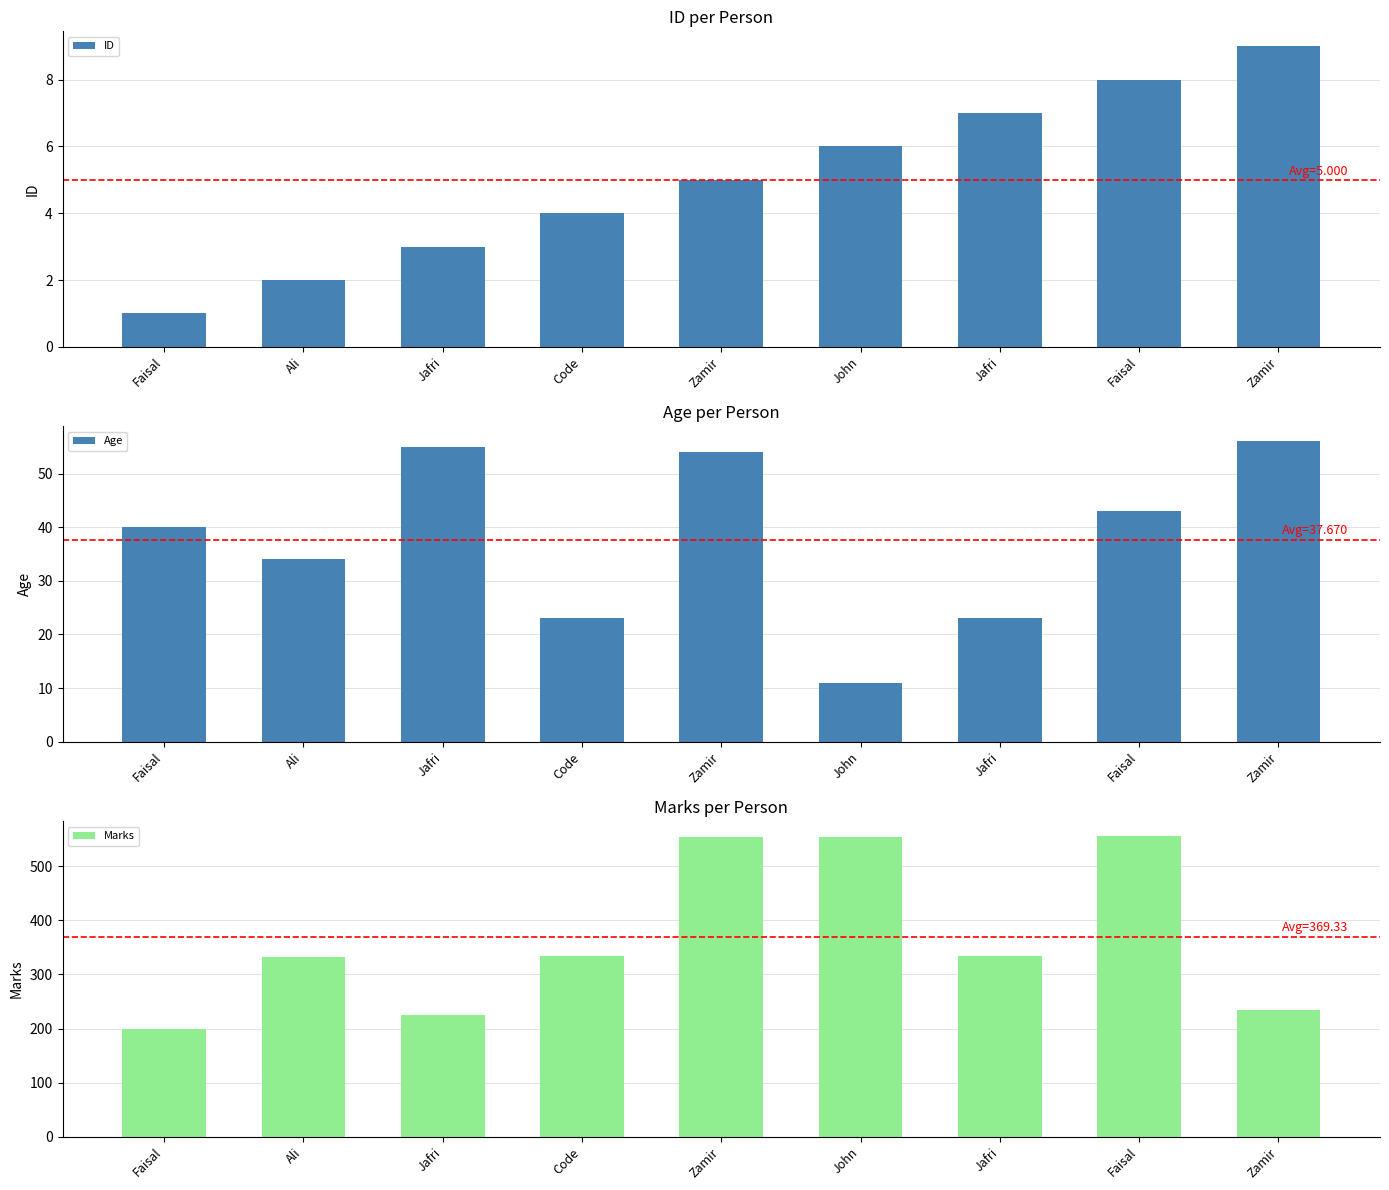

At which label does ID first exceed 5?

John